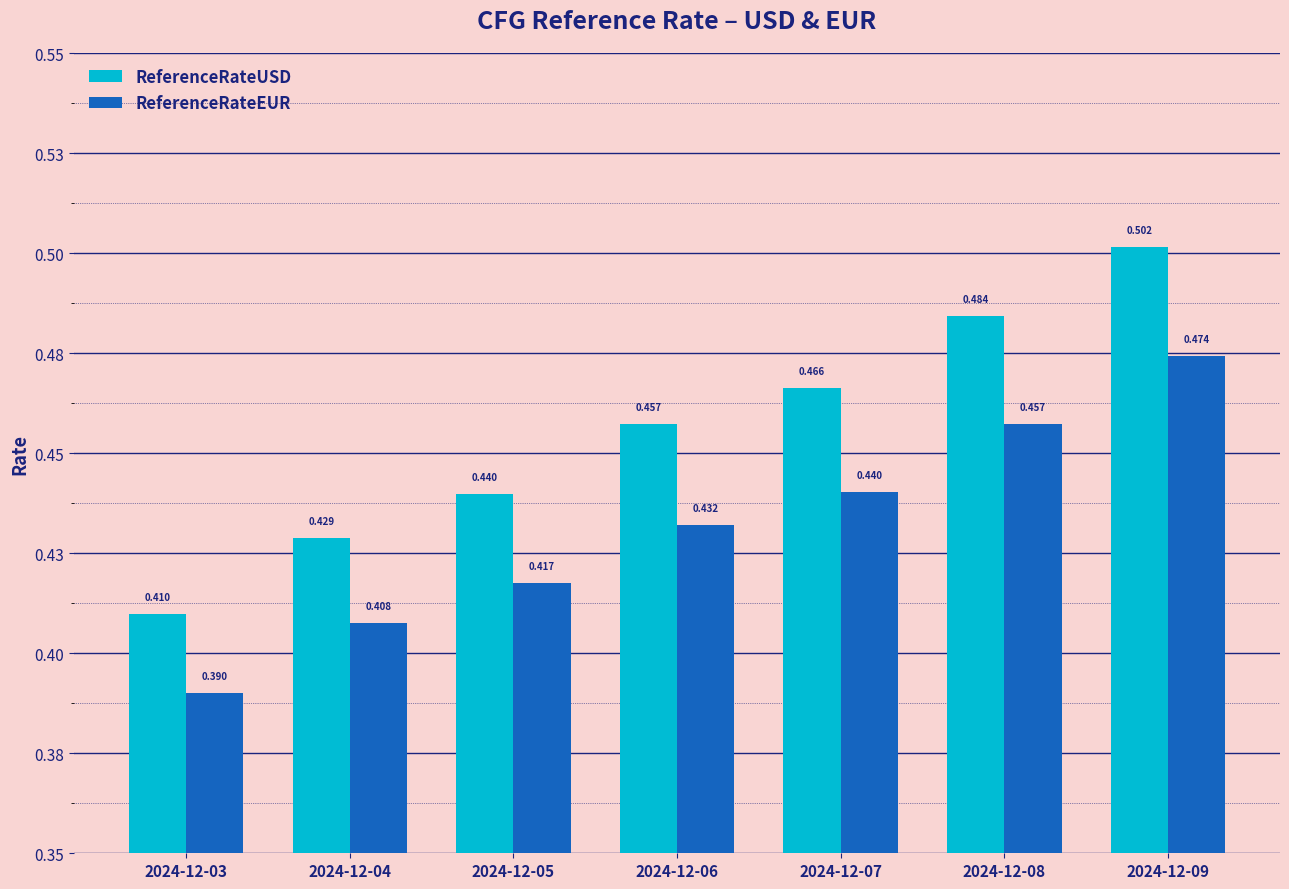

Count the ReferenceRateEUR values in the range 0 to 1.

7